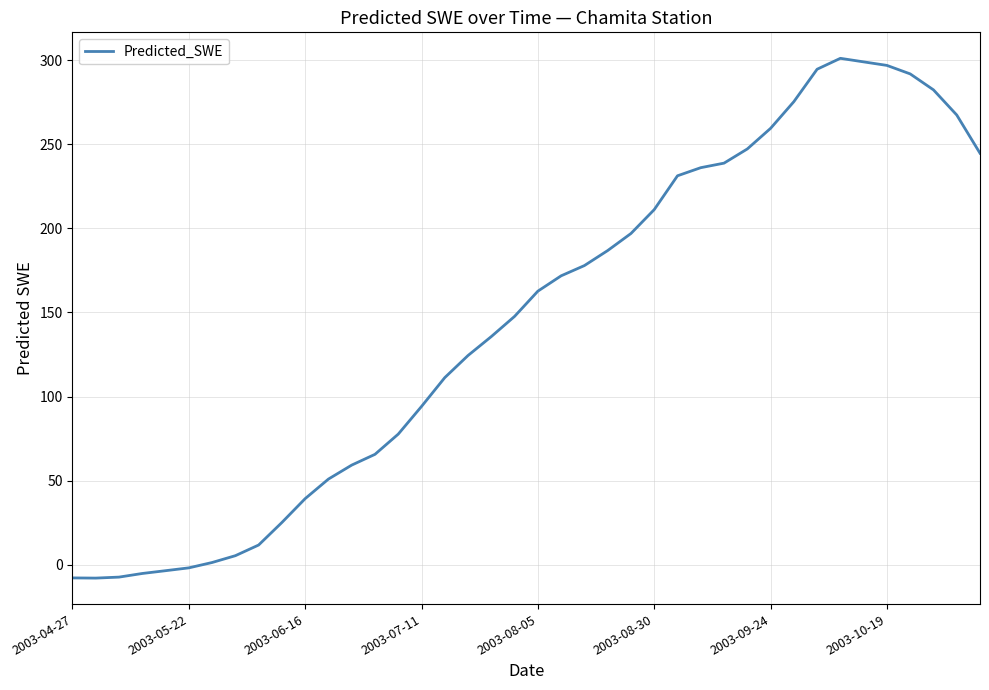

What is the sum of all values?

5789.0